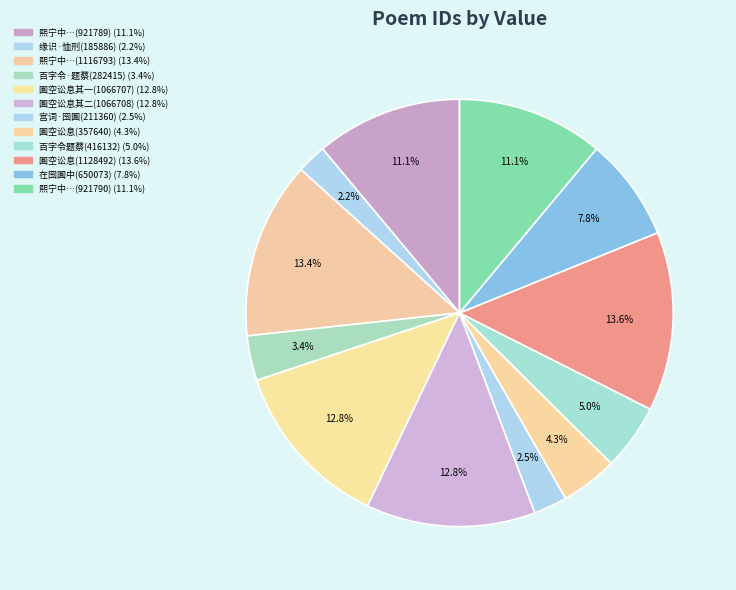

How many segments does this pie chart have?

12